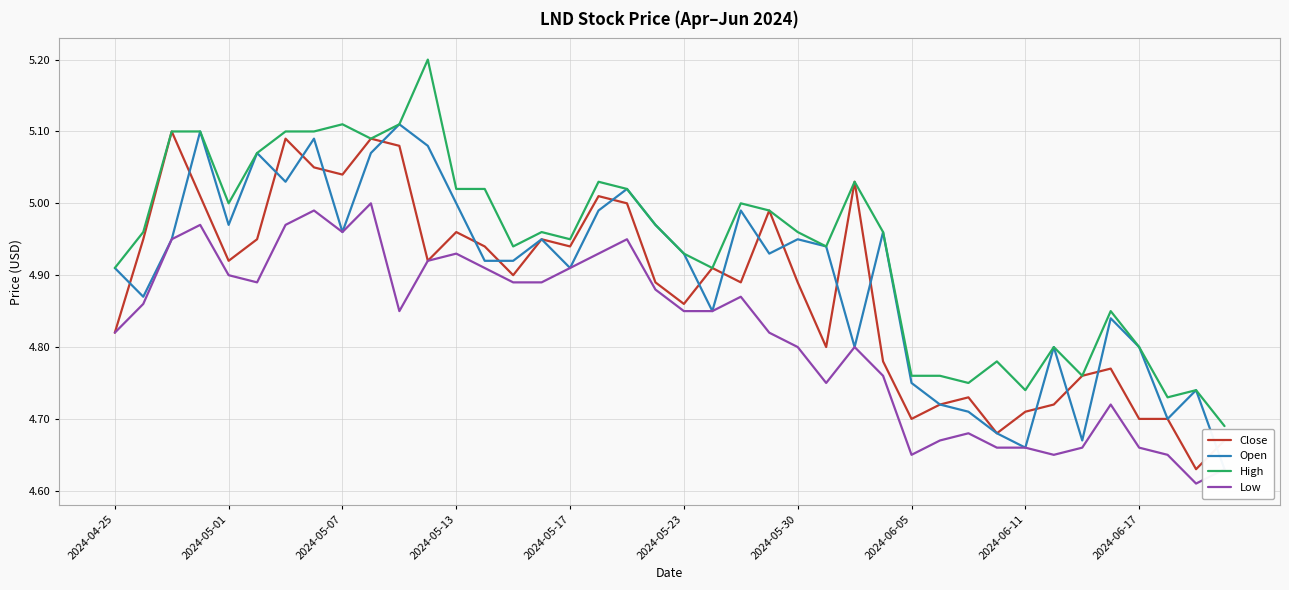

True or false: Low and High cross at least once.

False